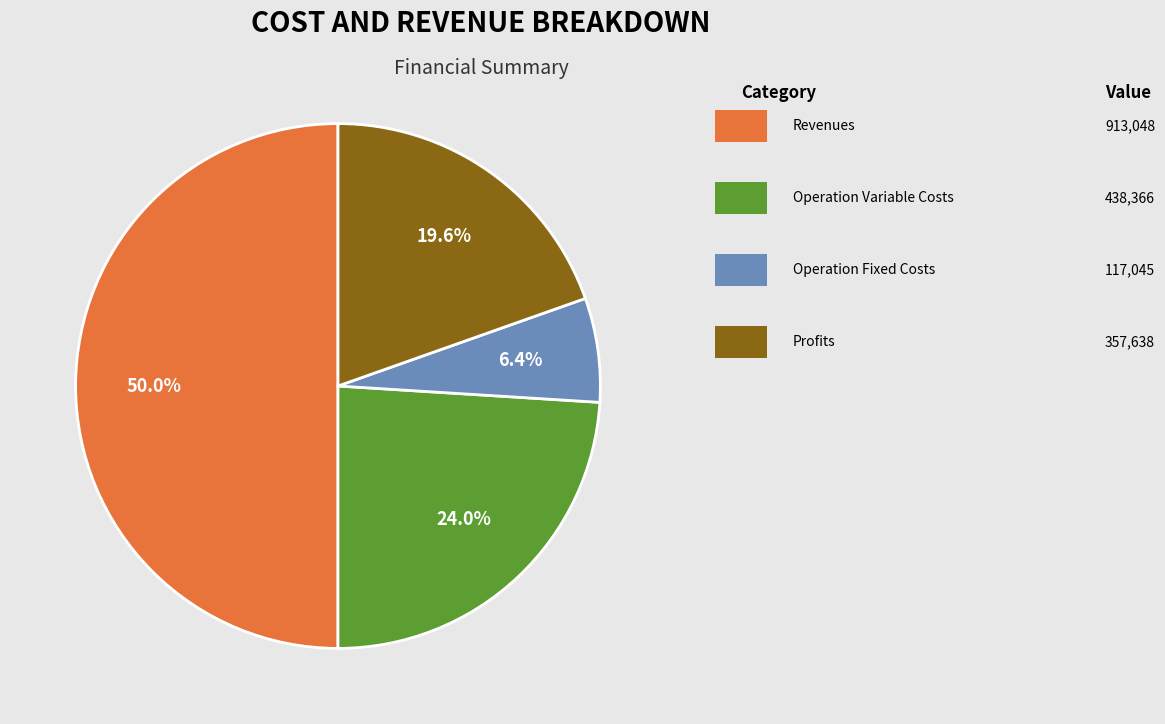

How many segments does this pie chart have?

4